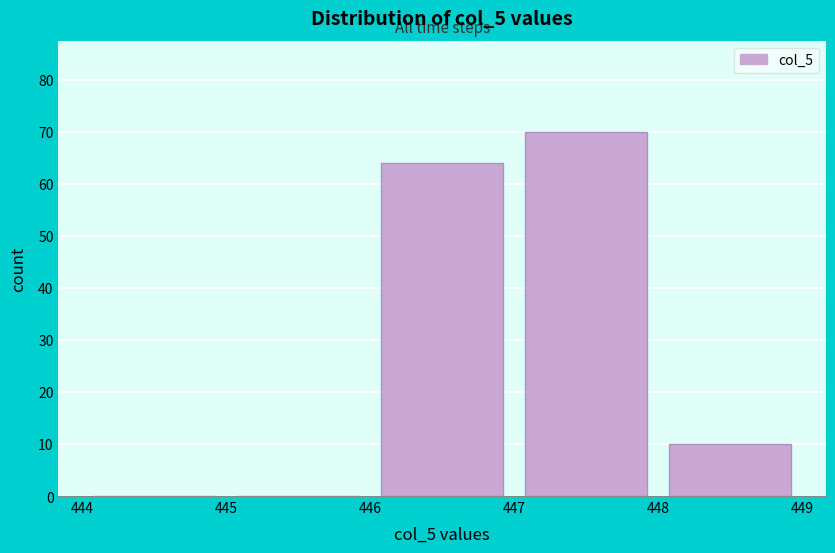

Which range on the x-axis has the tallest bar?

447 to 448